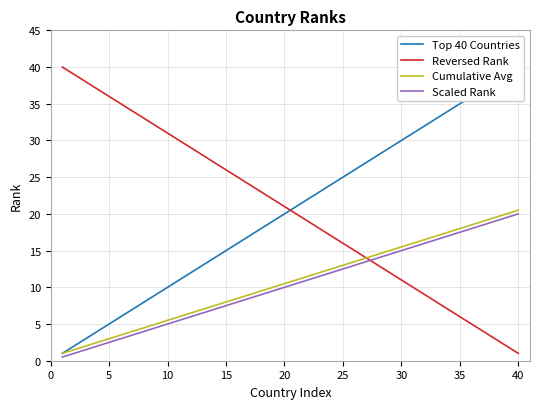

What is the smallest value displayed?

0.5